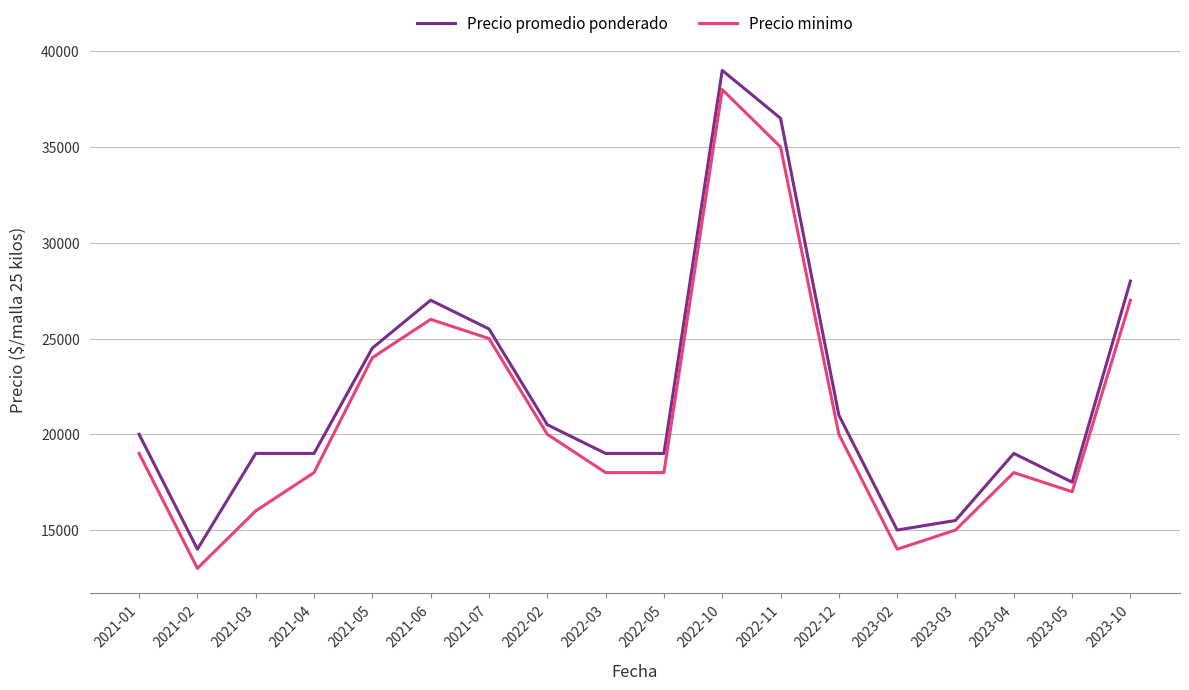

Is the value of Precio promedio ponderado at 2022-12 greater than the value of Precio minimo at 2022-10?

No